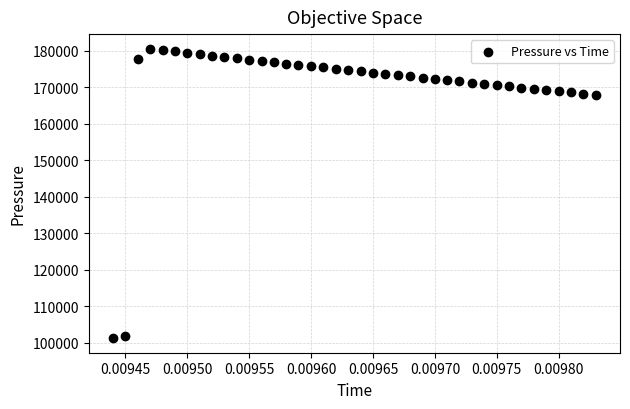

What is the range of Y values (max minus min)?

79404.6